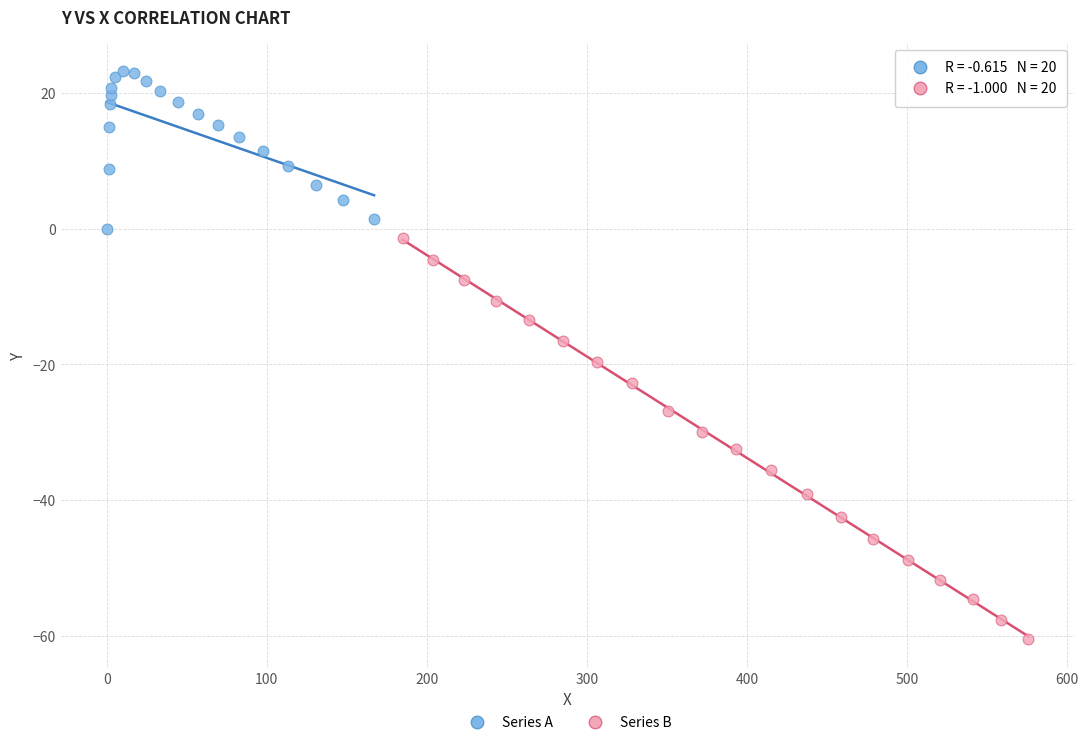

Which series reaches the maximum Y coordinate?

Series A